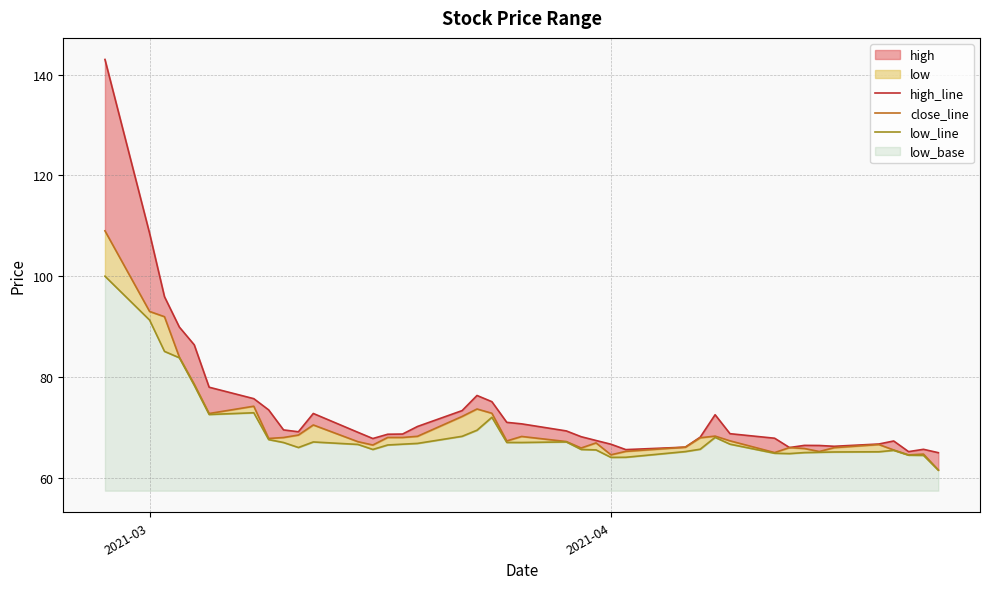

How many lines are shown in the chart?

3